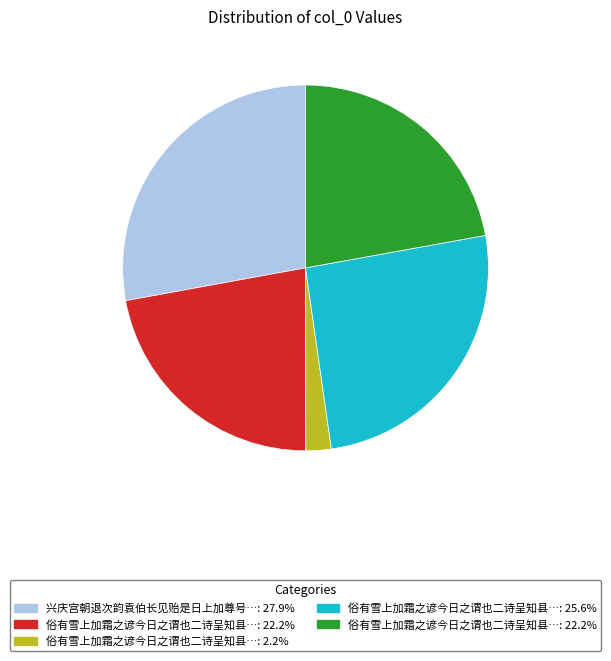

Is there any slice that represents more than half of the pie?

No